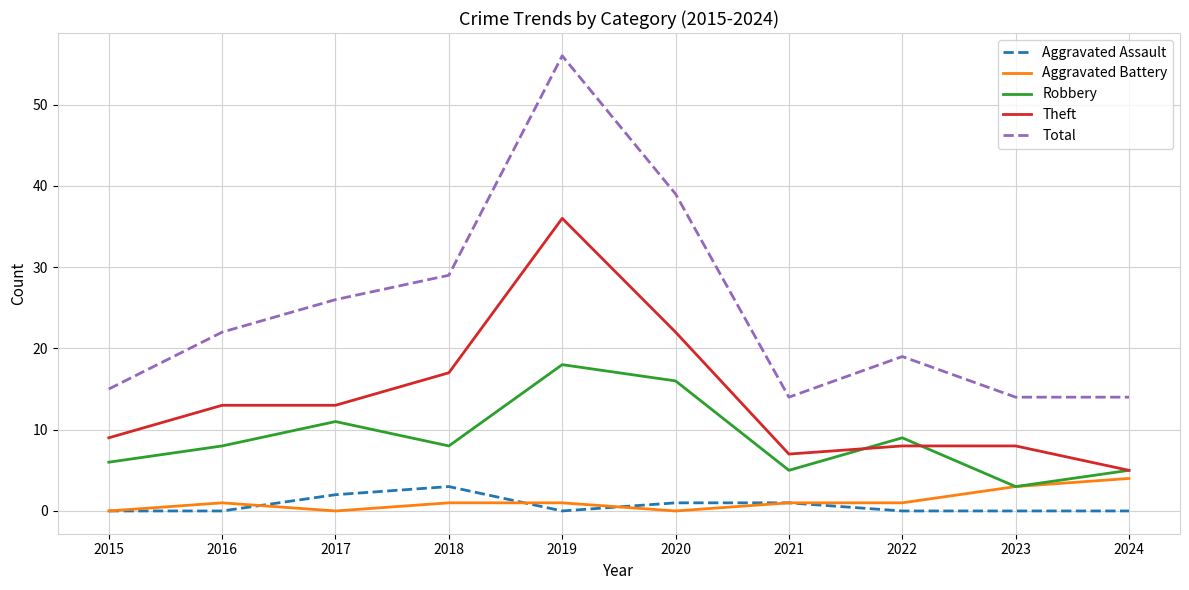

True or false: Theft and Total cross at least once.

False